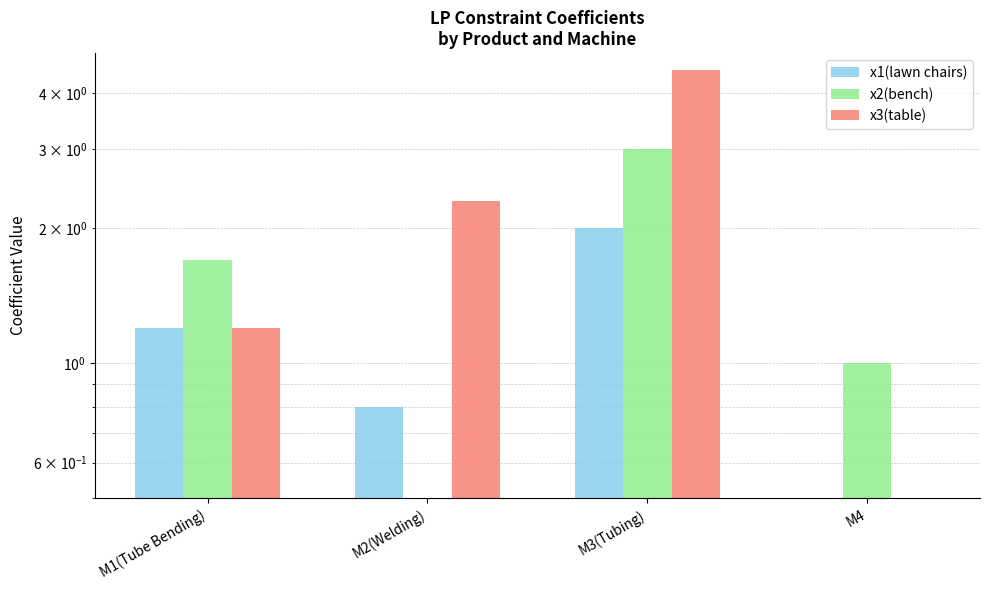

What position from the right is M3(Tubing)?

2